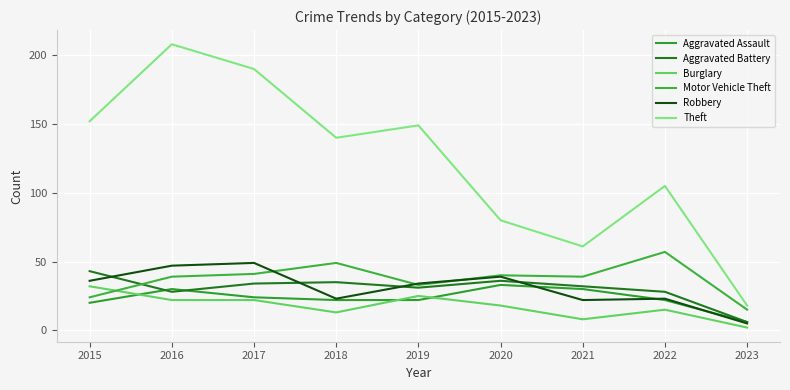

Reading left to right, list all the values displayed in this chart.

Aggravated Assault: 2015=20	2016=30	2017=24	2018=22	2019=22	2020=33	2021=30	2022=22	2023=6
Aggravated Battery: 2015=43	2016=28	2017=34	2018=35	2019=31	2020=36	2021=32	2022=28	2023=6
Burglary: 2015=32	2016=22	2017=22	2018=13	2019=25	2020=18	2021=8	2022=15	2023=2
Motor Vehicle Theft: 2015=24	2016=39	2017=41	2018=49	2019=33	2020=40	2021=39	2022=57	2023=15
Robbery: 2015=36	2016=47	2017=49	2018=23	2019=34	2020=39	2021=22	2022=23	2023=5
Theft: 2015=152	2016=208	2017=190	2018=140	2019=149	2020=80	2021=61	2022=105	2023=18